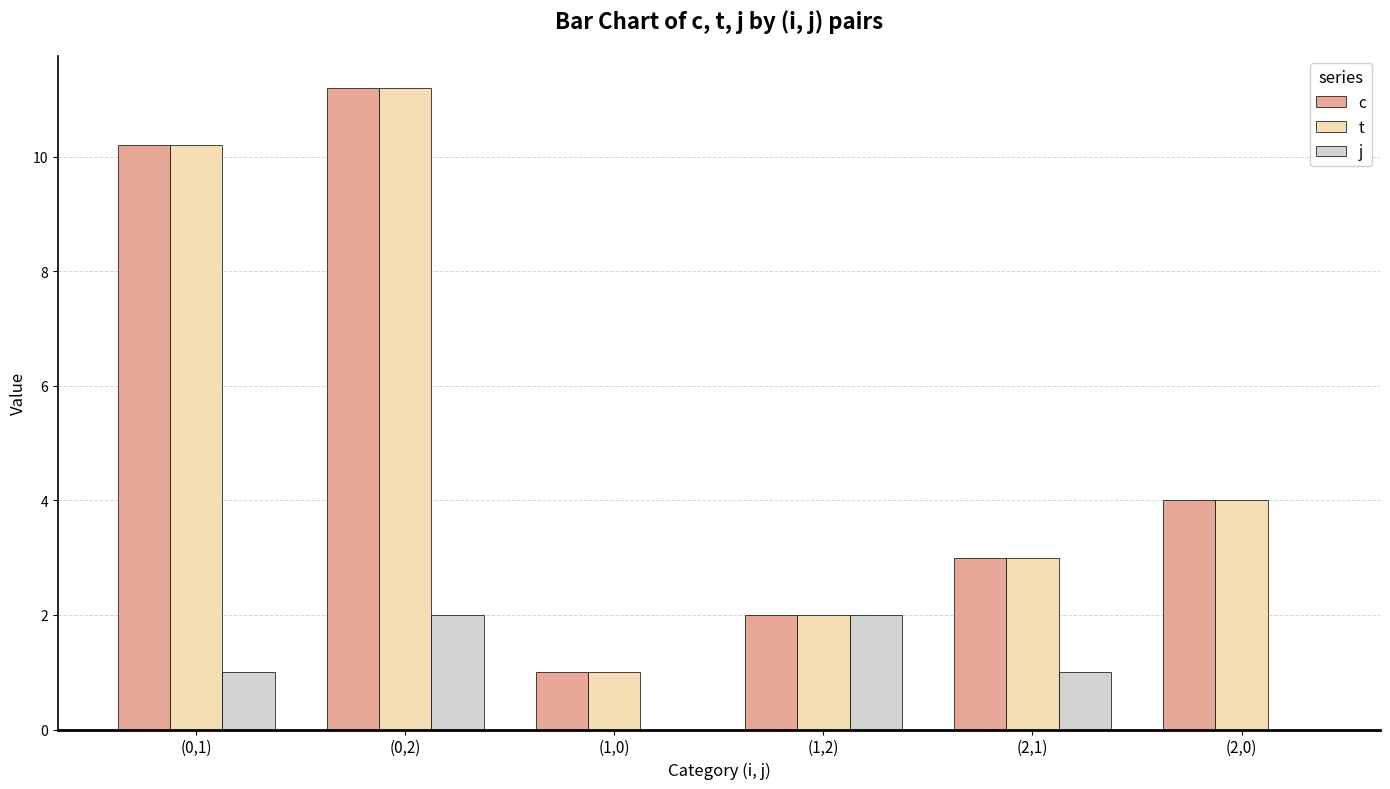

Where is t nearest to the value 6?

(2,0)